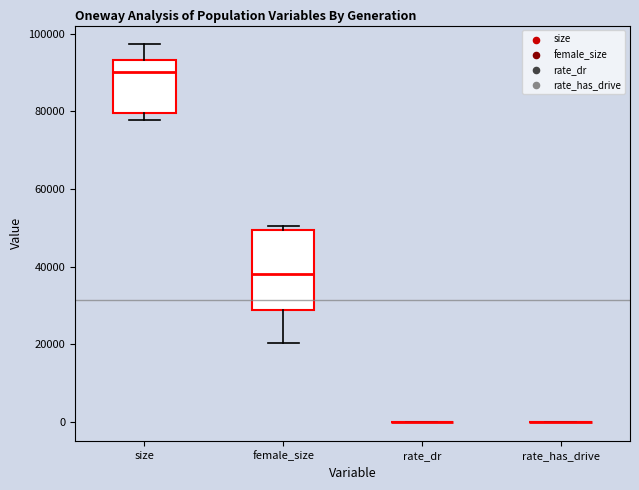

Which box is the tallest, from its lower edge to its upper edge?

female_size